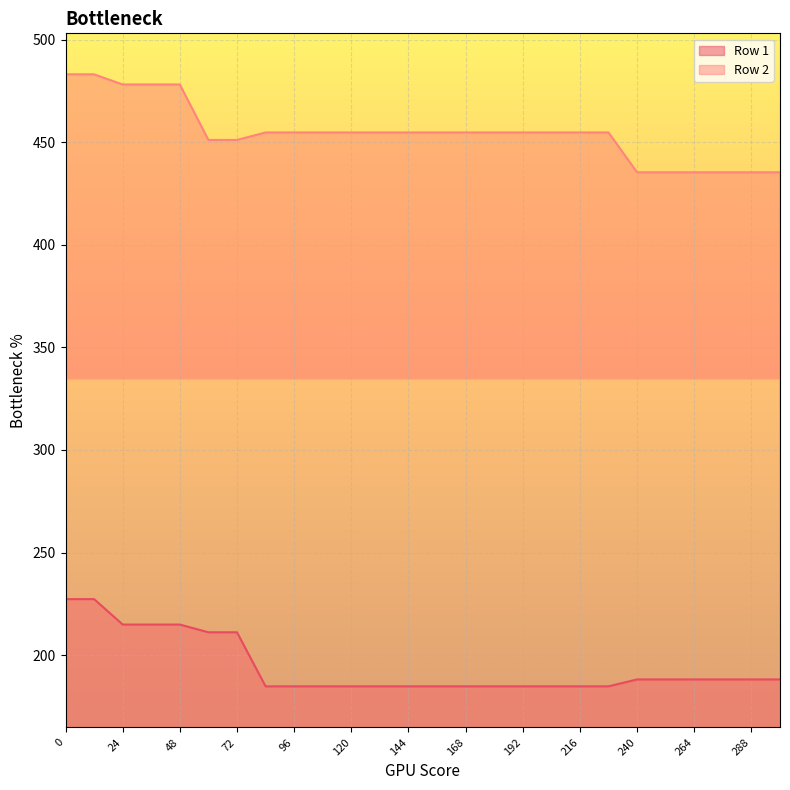

True or false: Row 1 and Row 2 intersect in this chart.

False